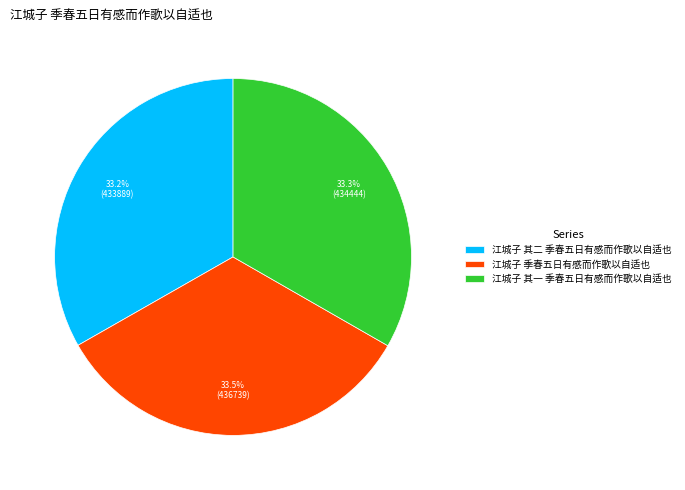

Do 江城子 其二 季春五日有感而作歌以自适也 and 江城子 其一 季春五日有感而作歌以自适也 together represent more than half of the pie?

Yes